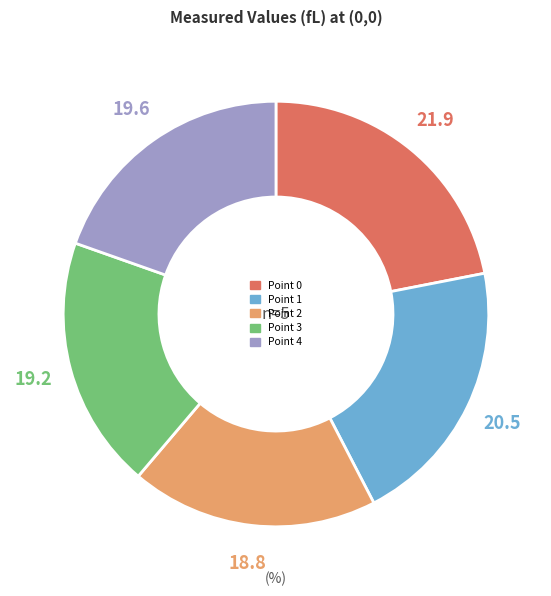

Count the number of slices in the pie.

5